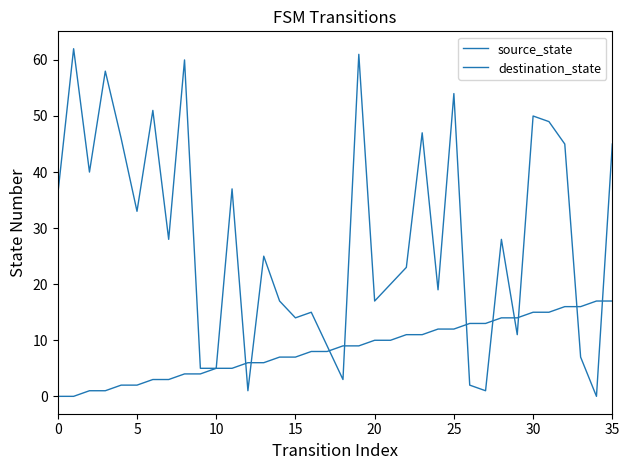

What is the difference between the maximum and minimum values in the destination_state series?

62